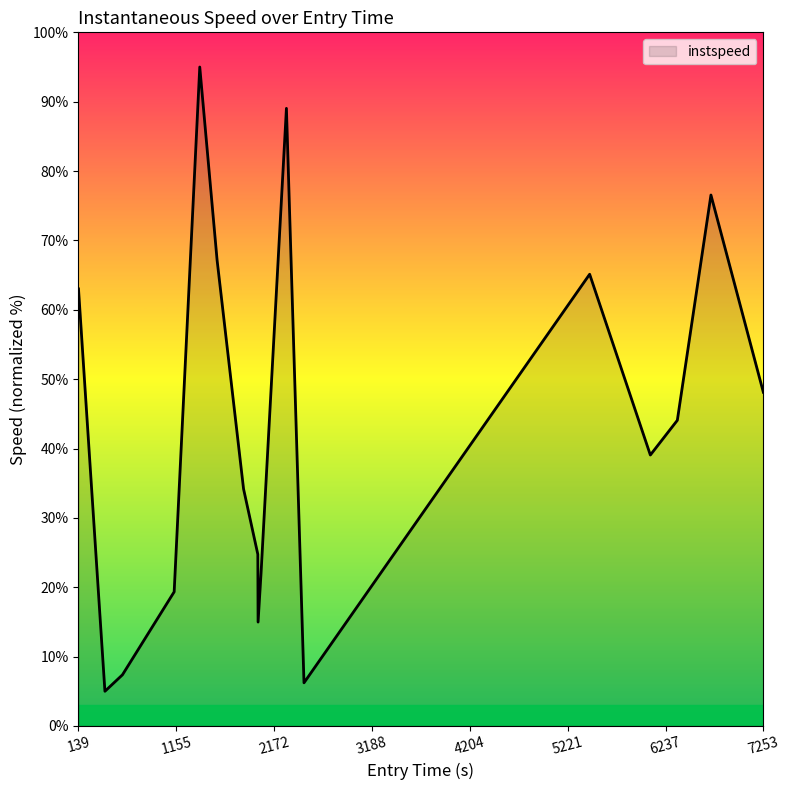

How many values are below 39?

8